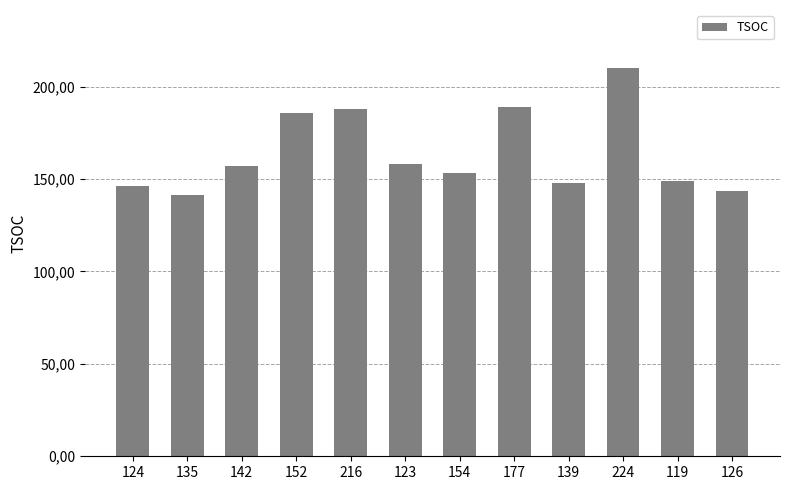

What is the ratio of the value at 224 to the value at 124?

1.4